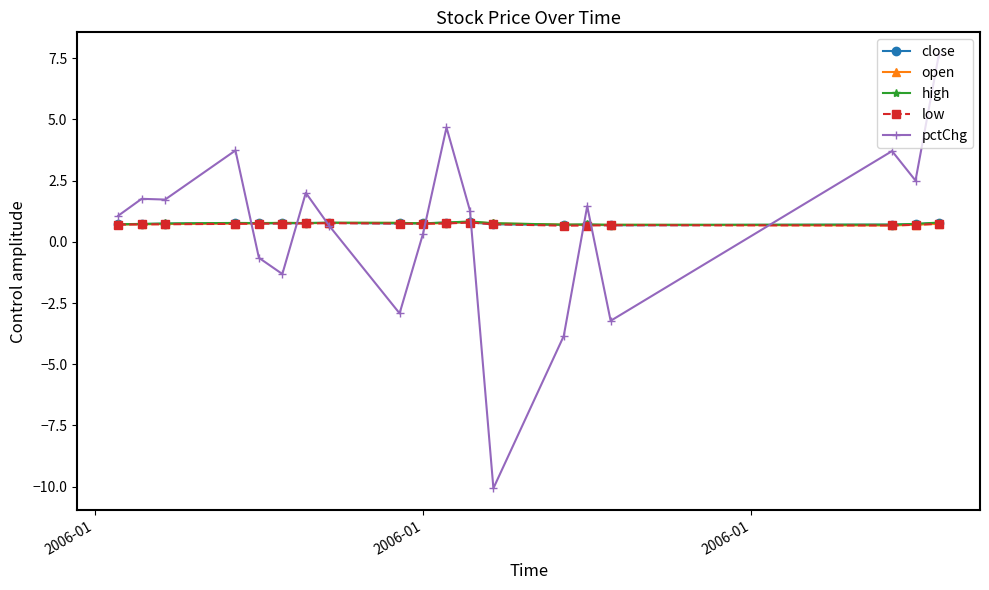

True or false: high has more than 0 interior local peaks.

True